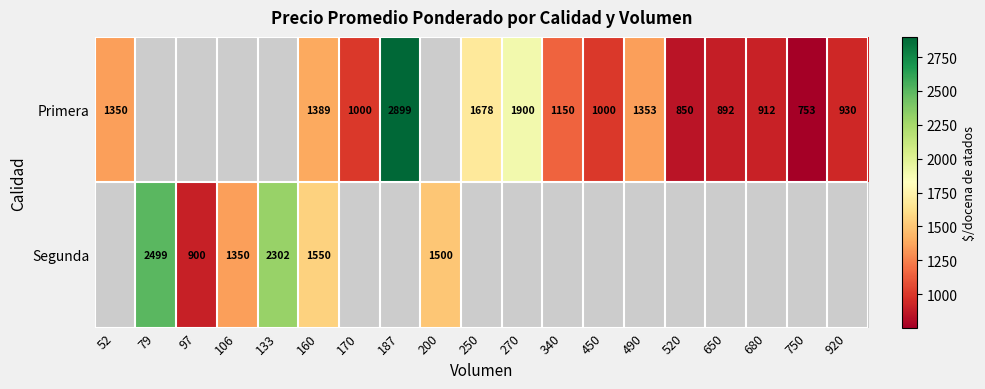

Which has a higher value, 250 or 160?

250